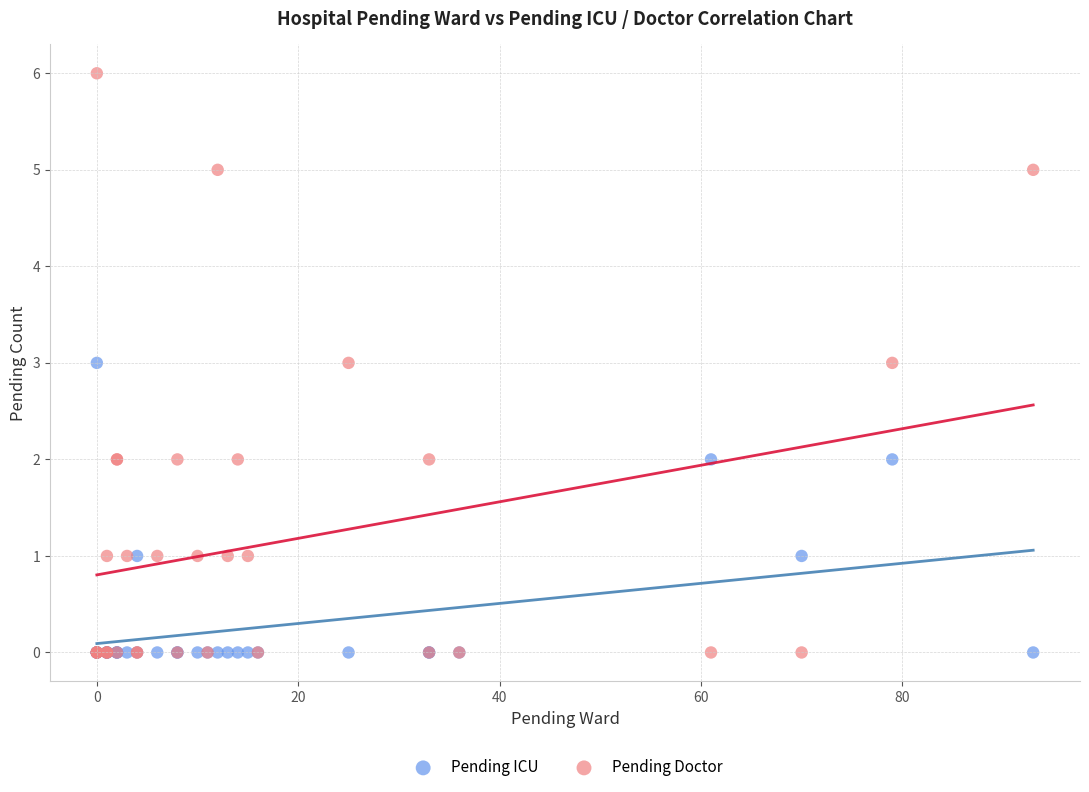

What are all the series names shown in the legend?

Pending ICU, Pending Doctor